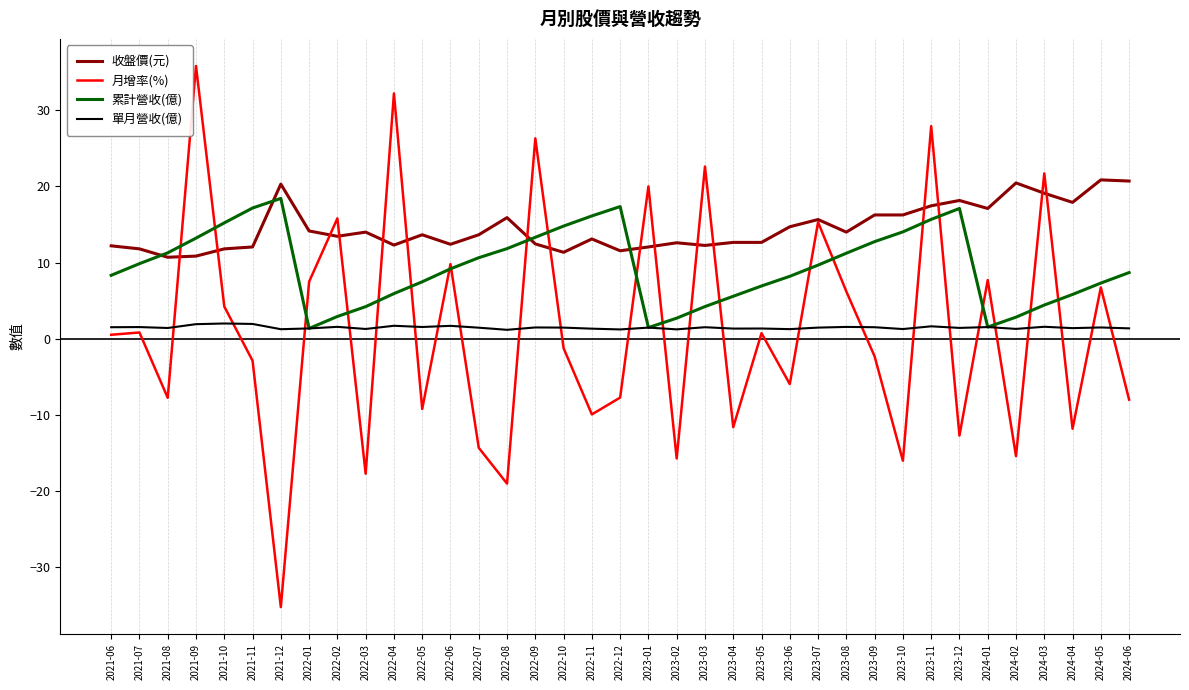

How many interior local valleys does the 月增率(%) series have?

13